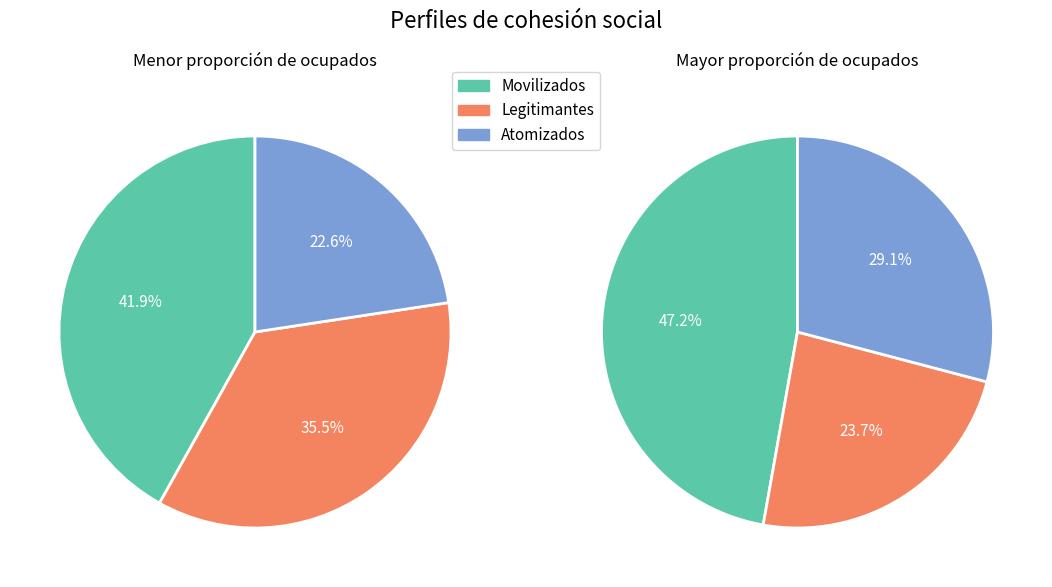

What is the spread (max minus min) of values at Legitimantes?

11.8